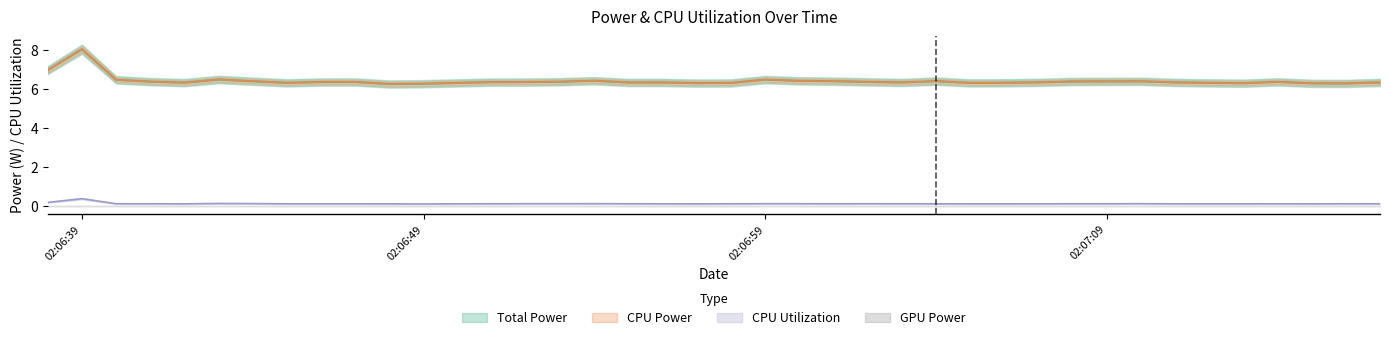

At how many categories does at least one series exceed 4?

40